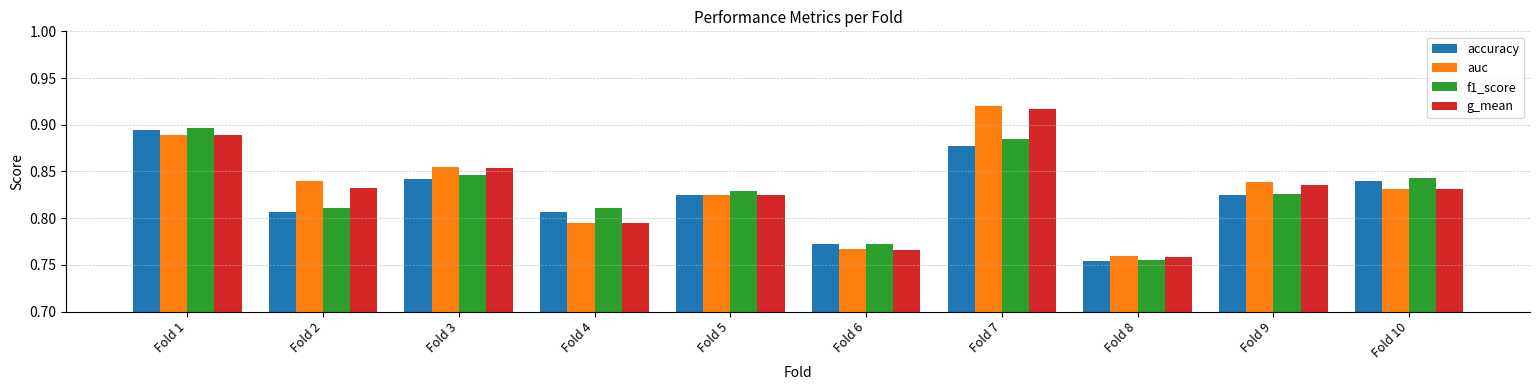

True or false: f1_score has a value of 0.3 at Fold 4.

False